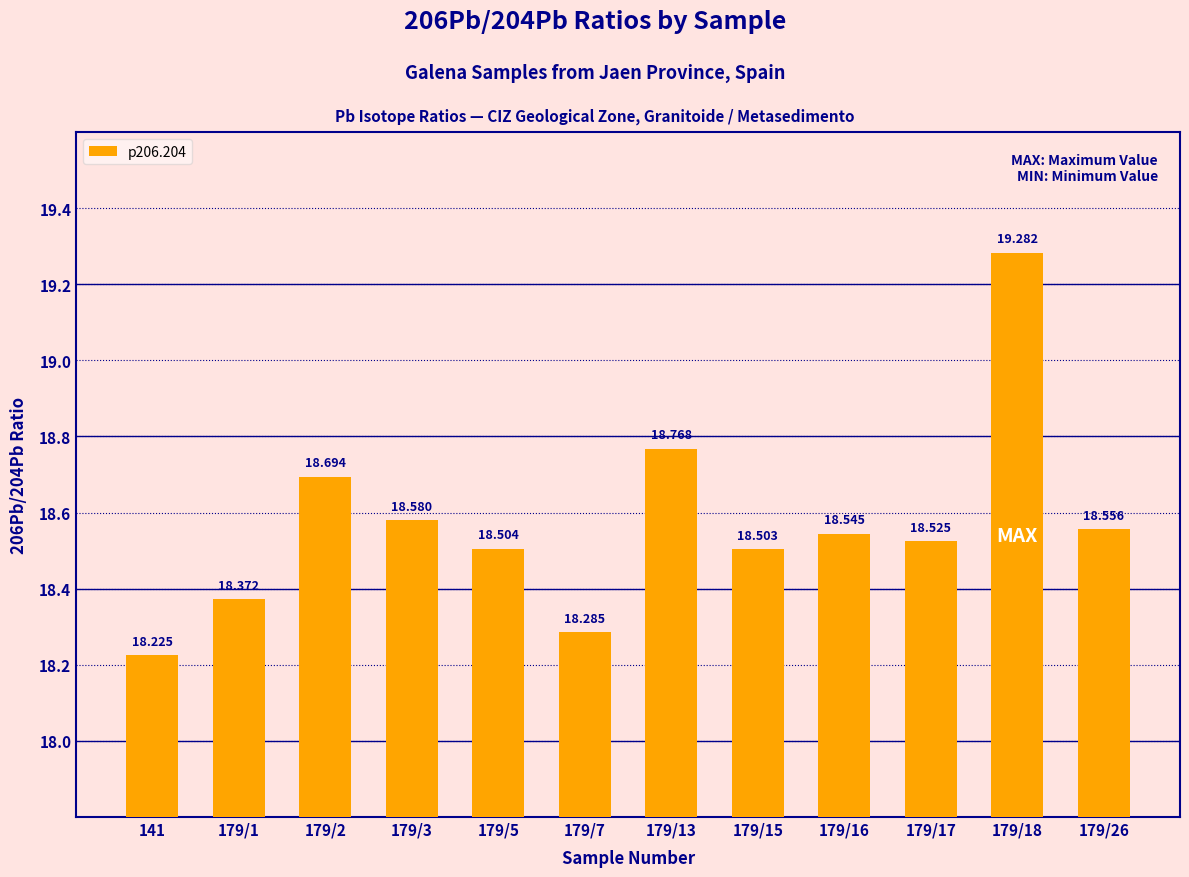

What is the label of the 10th bar from the right?

179/2